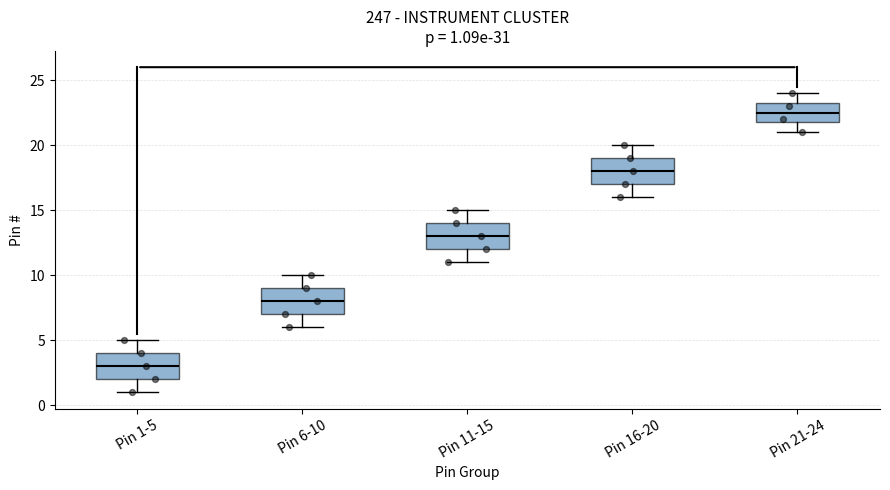

Which box's median line is the lowest?

Pin 1-5